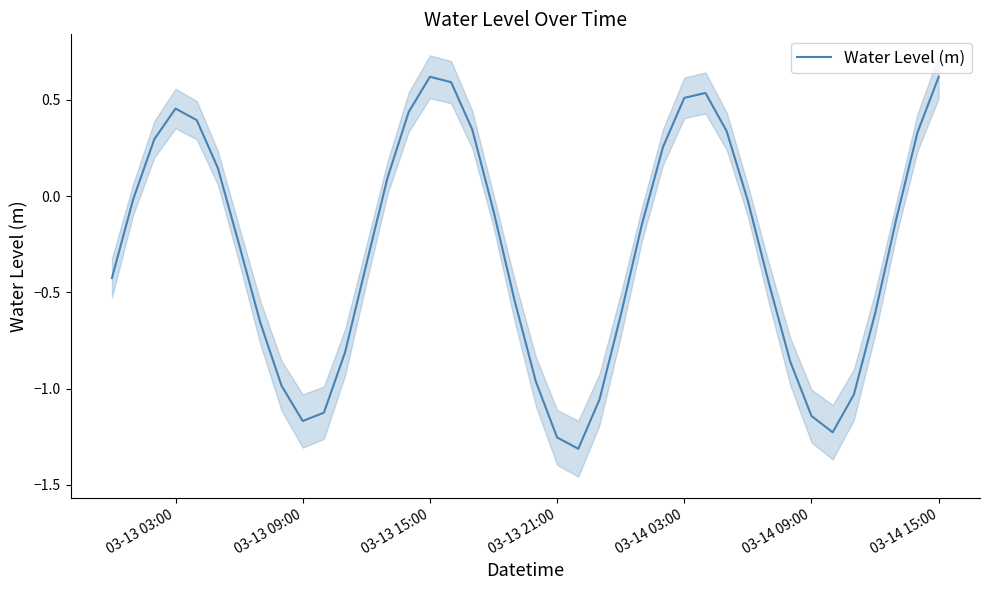

The value of Water Level (m) at 03-13 03:00 is 0.2. True or false?

False